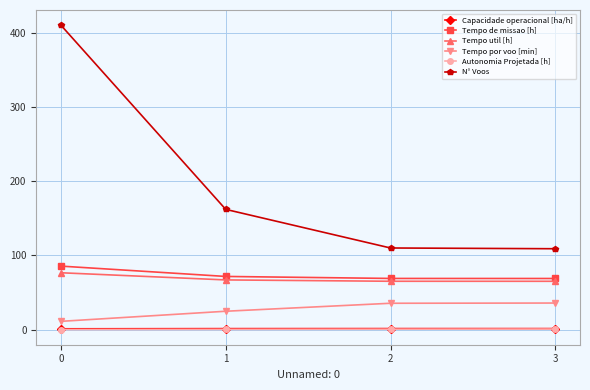

Which series changed the most between 0 and 2?

N° Voos